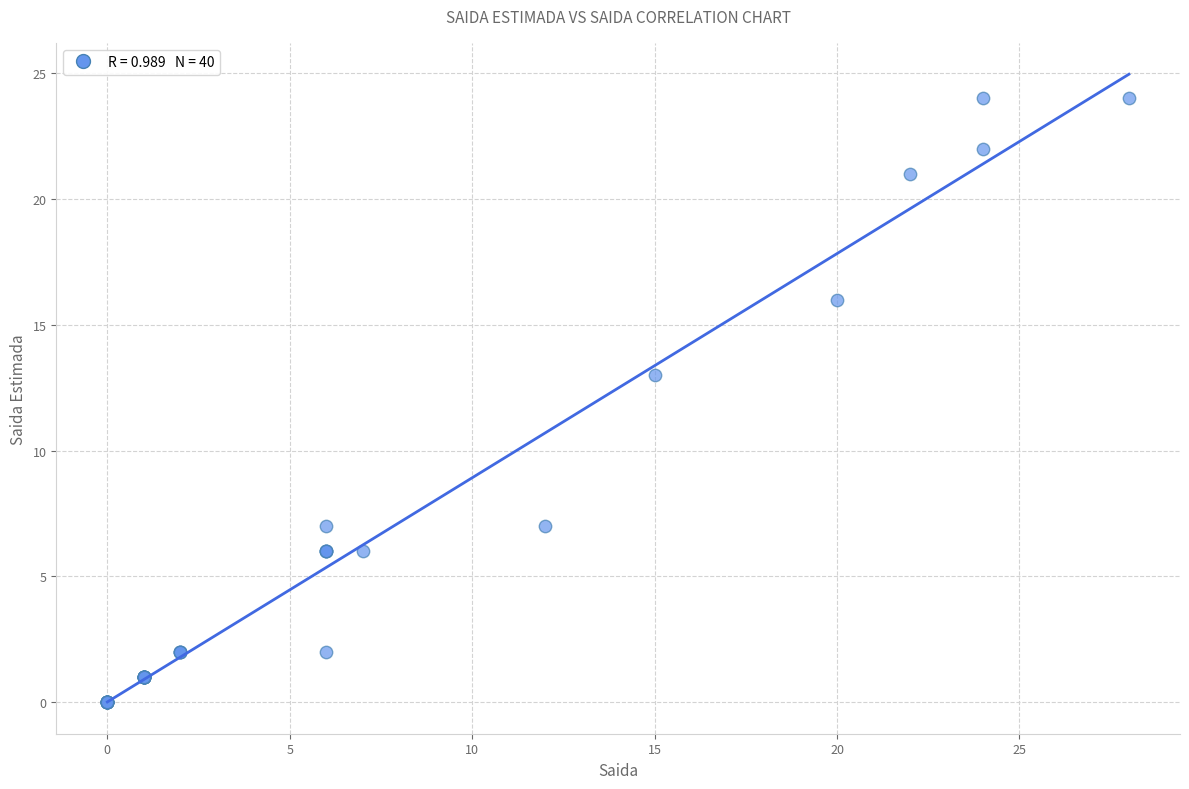

What Y value in the scatter plot is closest to 12?

13